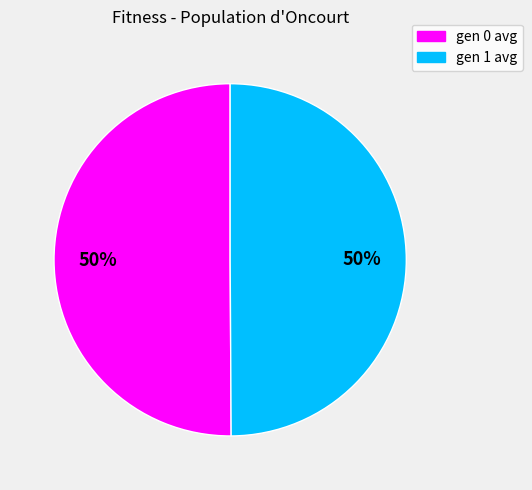

Combined, do gen 0 avg and gen 1 avg account for over 50%?

Yes